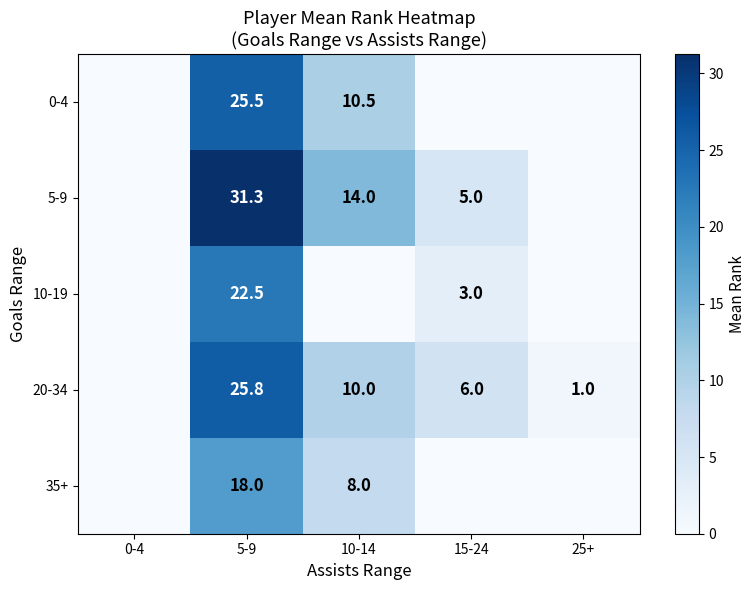

What is the greatest value displayed?

31.3